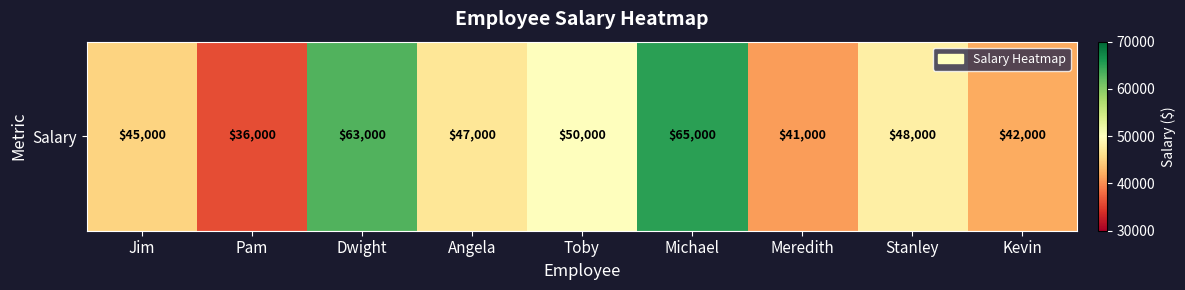

Approximately how many times larger is the value at Stanley compared to Pam?

1.3